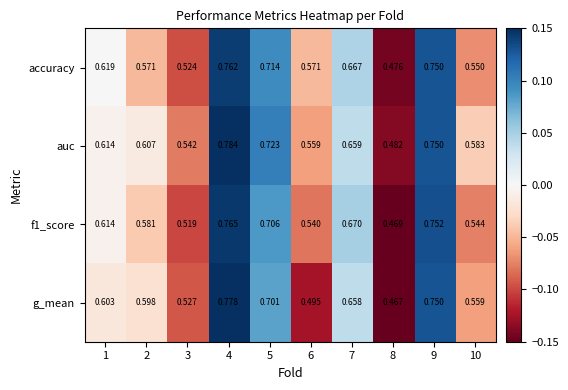

Count the number of data series in this chart.

4